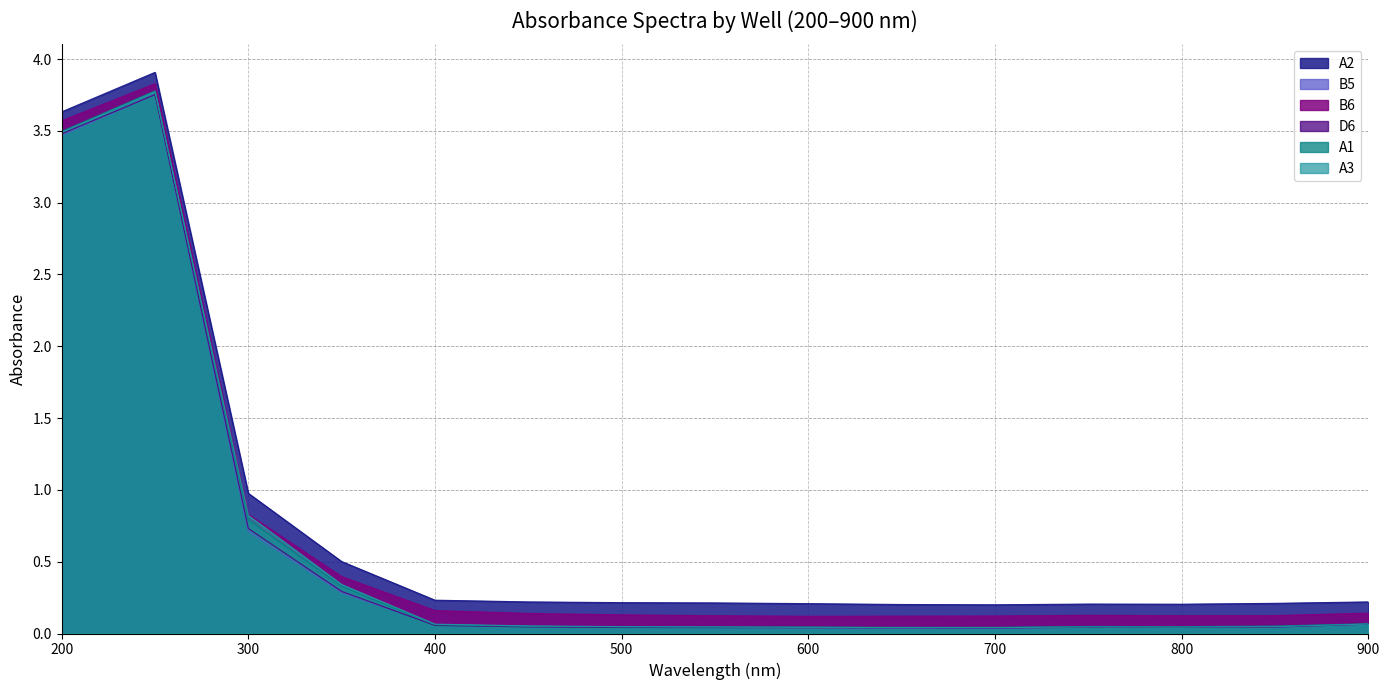

How many categories are shown in the chart?

15